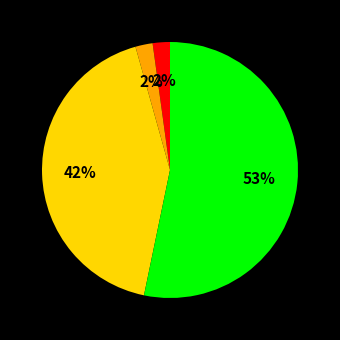

Is there any slice that represents more than half of the pie?

Yes